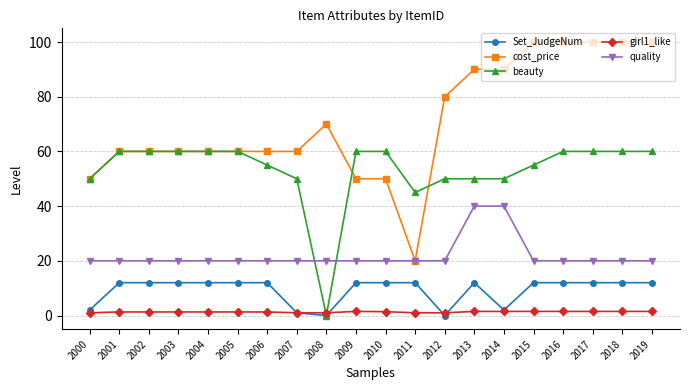

Is the value of cost_price at 2014 greater than the value of Set_JudgeNum at 2016?

Yes